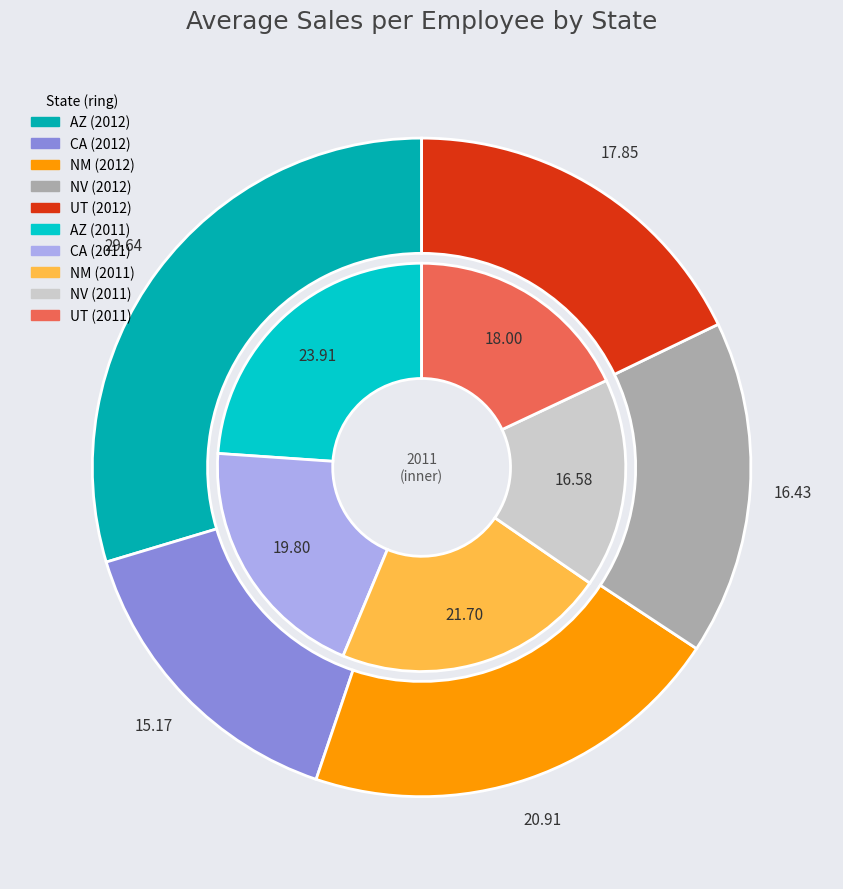

What percentage is the 4 slice, to the nearest percent?

18%